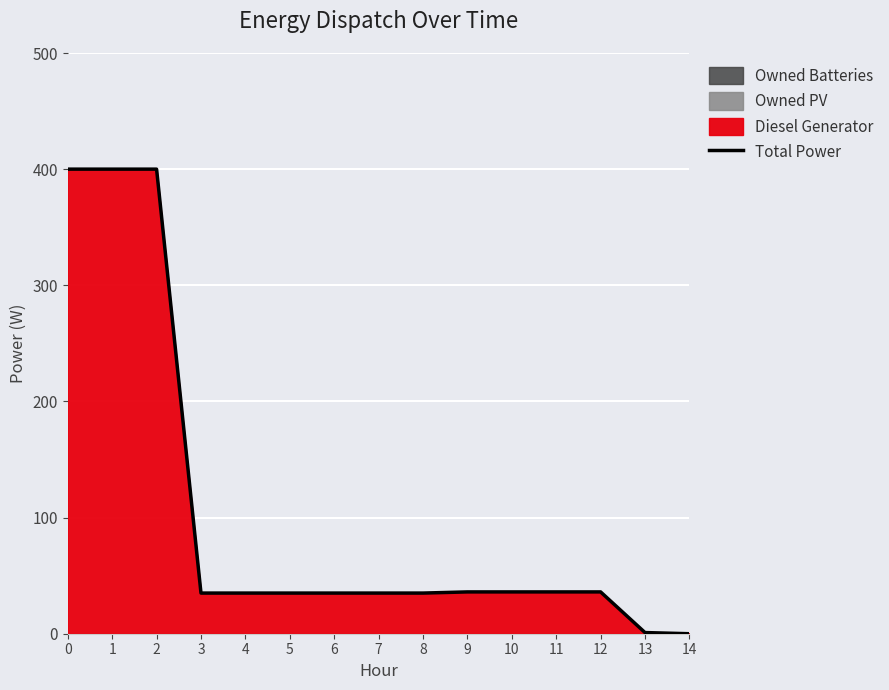

How many lines are shown in the chart?

1